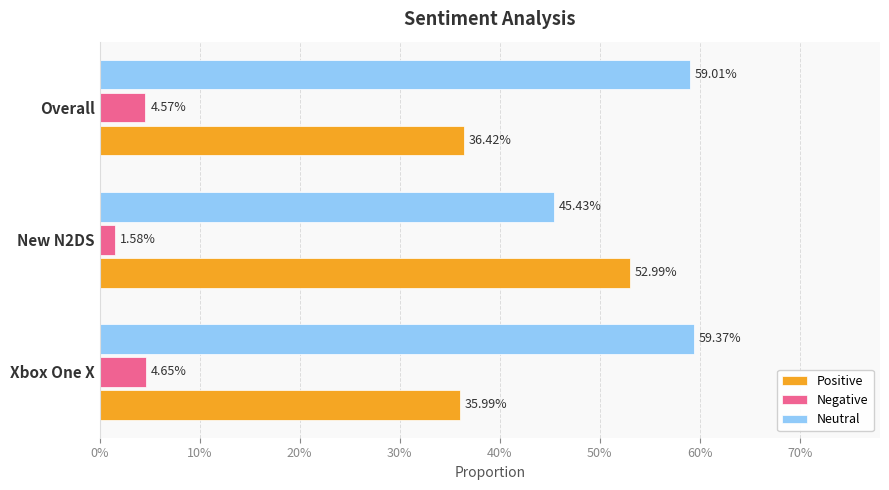

What is the difference between the second highest and minimum values in the Neutral series?

0.1